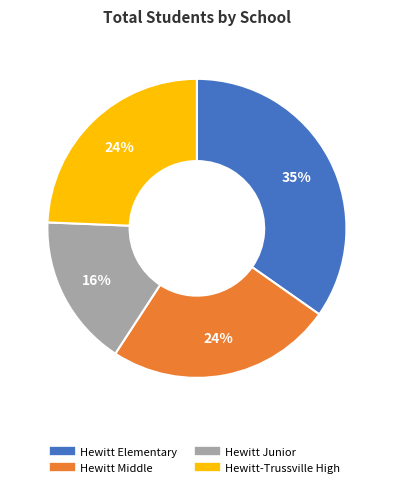

Approximately how many times larger is the value at Hewitt-Trussville High compared to Hewitt Elementary?

0.7